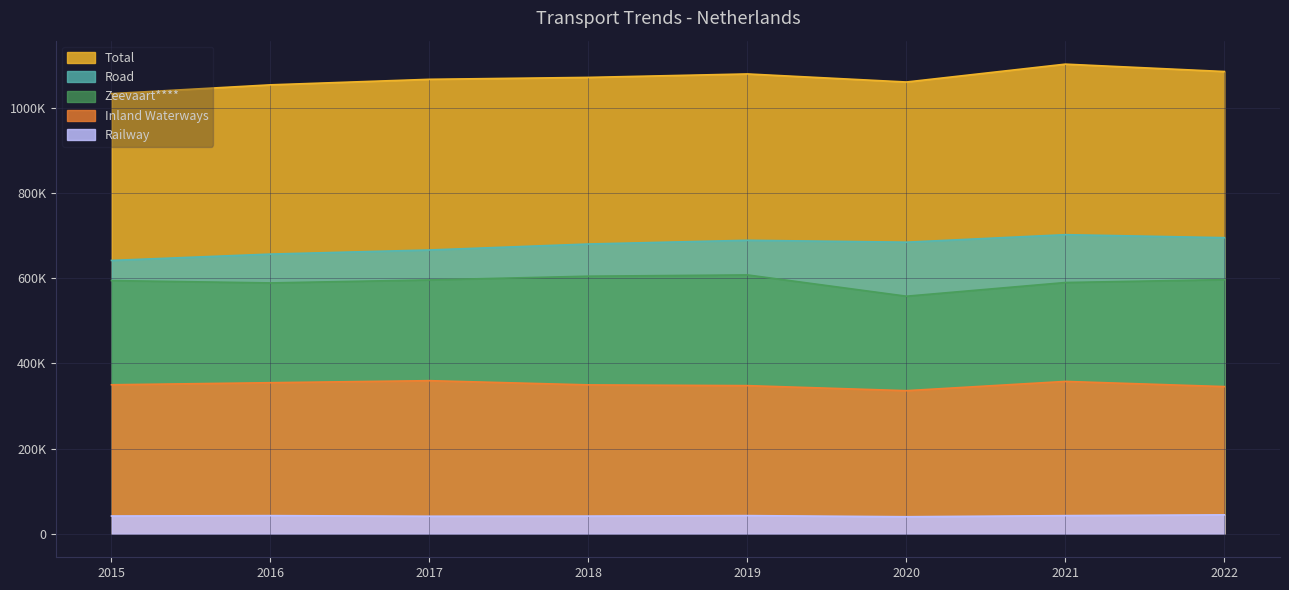

At which label does Railway reach its peak?

2022